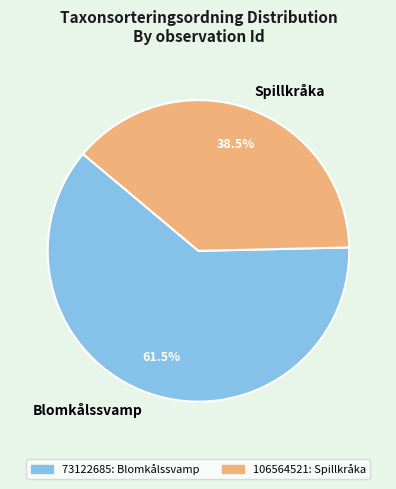

What is the smallest slice in the pie chart?

Spillkråka